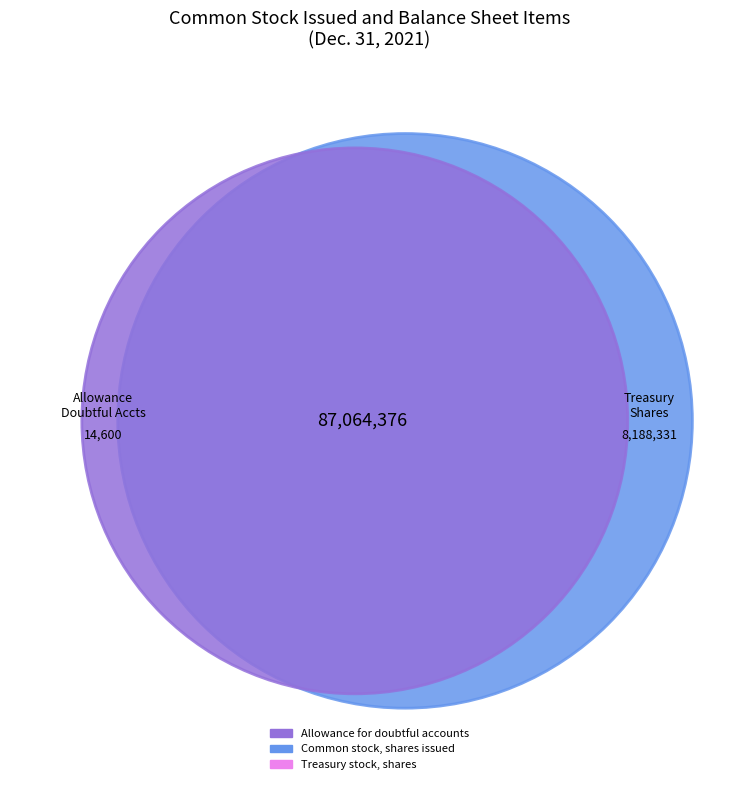

Is it true that Allowance for doubtful accounts is 1% of the pie?

False